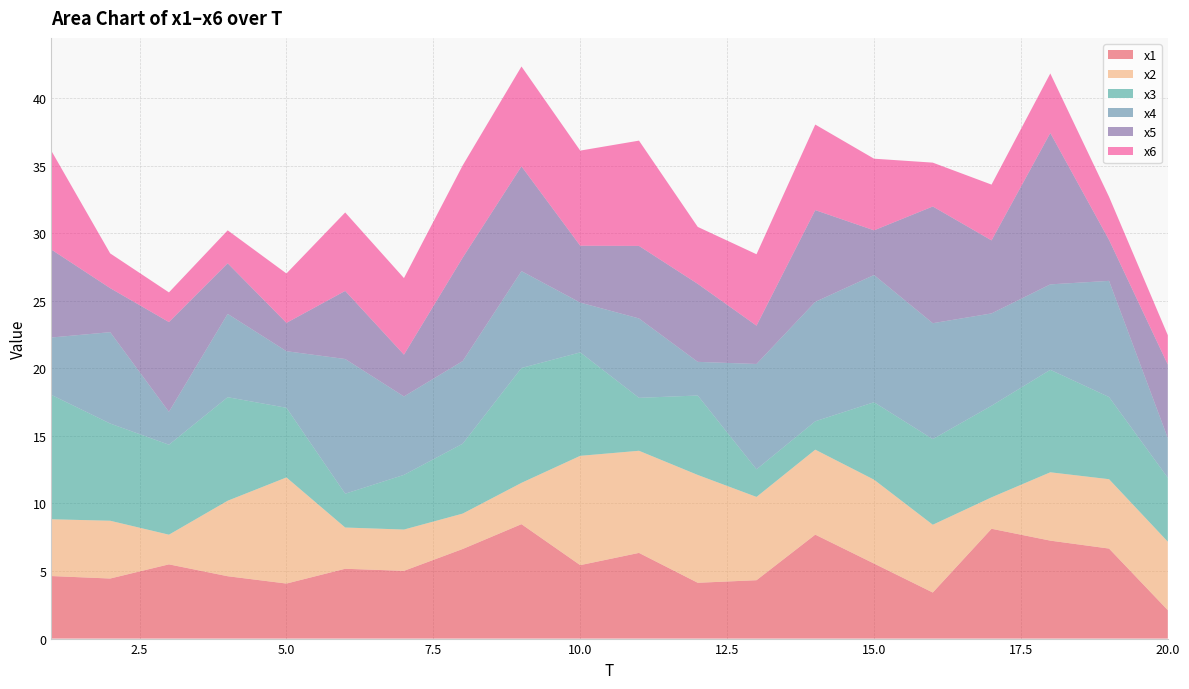

Reading left to right, list all the values displayed in this chart.

x1: 4.6	4.4	5.5	4.6	4.1	5.2	5.0	6.6	8.5	5.4	6.3	4.1	4.3	7.7	5.6	3.4	8.1	7.2	6.7	2.1
x2: 4.2	4.3	2.2	5.6	7.9	3.1	3.1	2.6	3.1	8.1	7.6	8.0	6.2	6.3	6.2	5.0	2.3	5.1	5.1	5.1
x3: 9.2	7.2	6.7	7.7	5.2	2.5	4.0	5.2	8.5	7.7	3.9	5.9	2.0	2.1	5.7	6.3	6.8	7.6	6.1	4.7
x4: 4.2	6.8	2.4	6.2	4.2	10.0	5.8	6.1	7.2	3.7	5.9	2.5	7.8	8.8	9.4	8.6	6.8	6.3	8.6	2.9
x5: 6.5	3.3	6.6	3.7	2.1	5.0	3.1	7.7	7.8	4.2	5.4	5.8	2.8	6.8	3.3	8.6	5.4	11.2	3.0	5.4
x6: 7.3	2.6	2.2	2.4	3.7	5.8	5.7	6.8	7.4	7.0	7.8	4.2	5.3	6.3	5.3	3.2	4.1	4.4	3.2	2.2